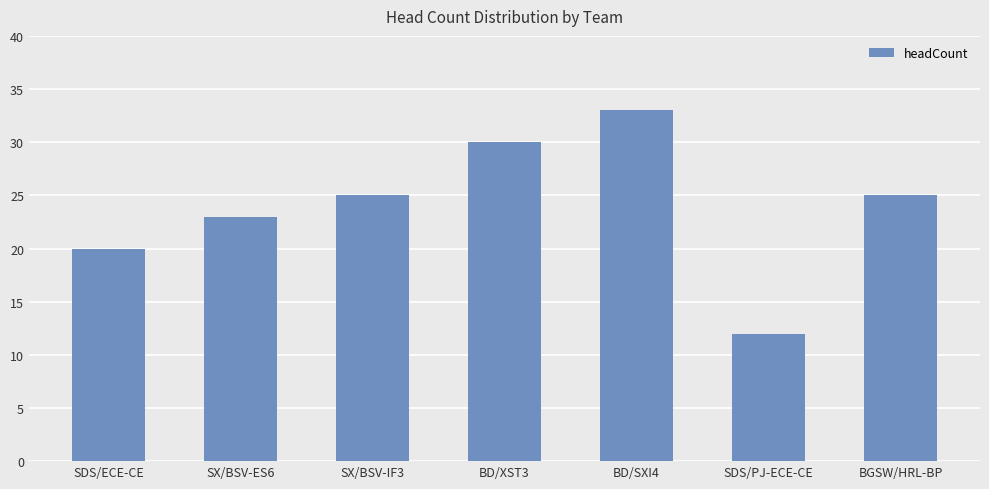

What is the average value?

24